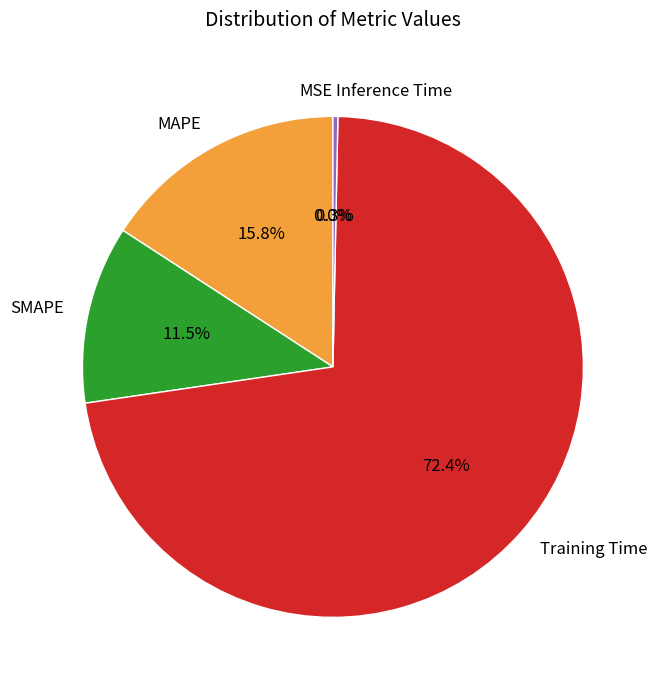

What portion of the pie excludes Inference Time?

99.7%